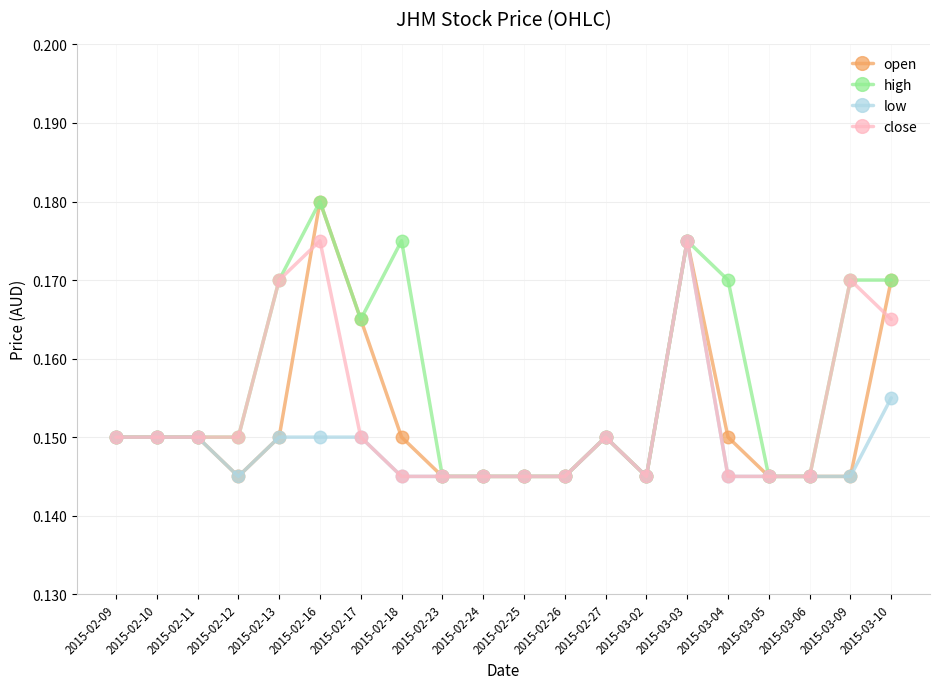

What is the total value across all series at 2015-03-10?

0.7